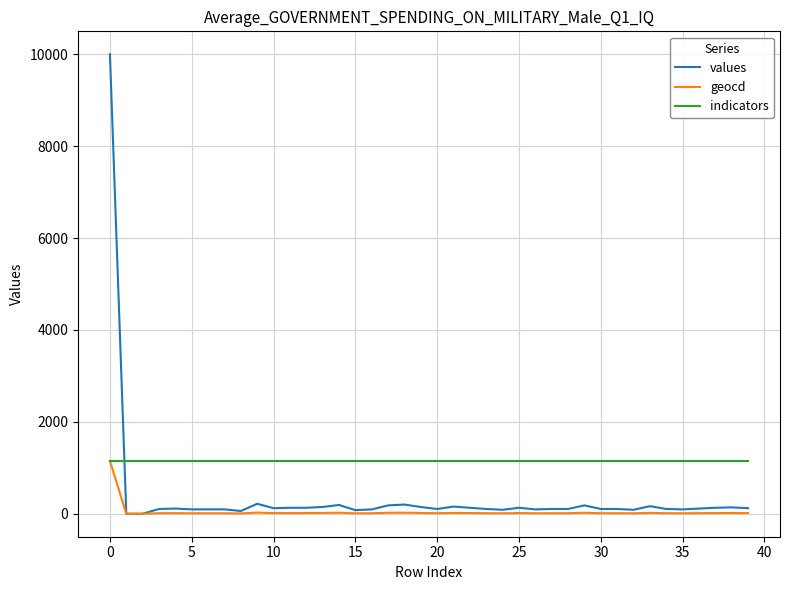

What is the maximum value for indicators?

1150